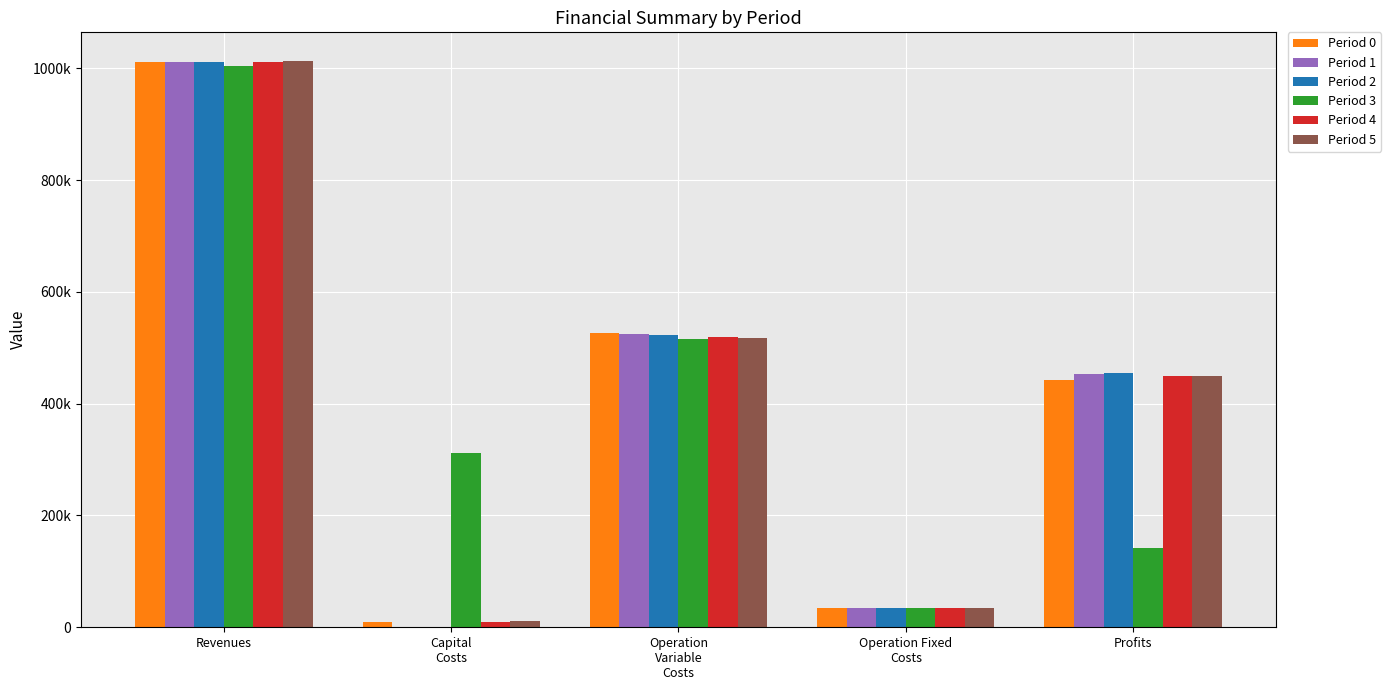

What is the total value across all series at Capital
Costs?

340800.0